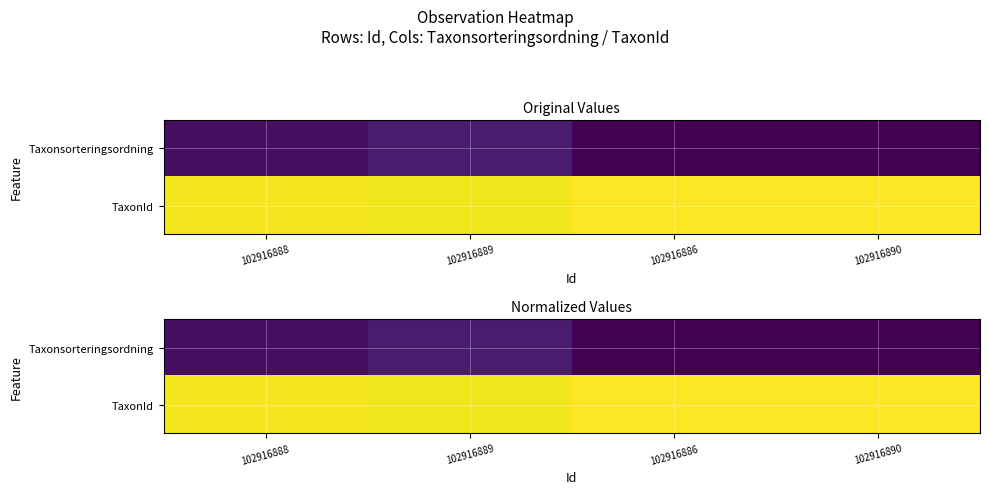

Rank the series at 102916886 from lowest to highest value.

Taxonsorteringsordning, TaxonId